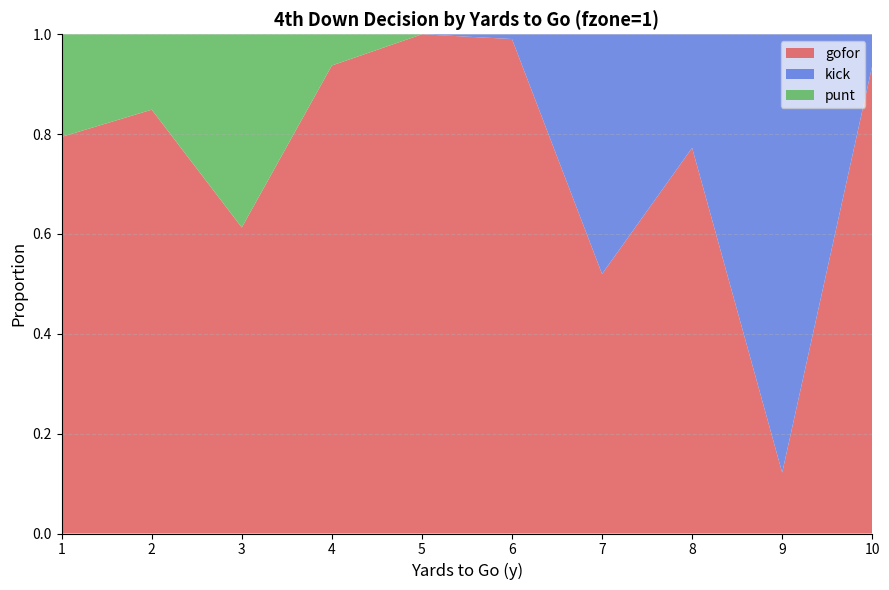

Reading right to left, transcribe all the data shown in this chart.

gofor: 0.9	0.1	0.8	0.5	1.0	1.0	0.9	0.6	0.8	0.8
kick: 0.1	0.9	0.2	0.5	0.0	0.0	0.0	0.0	0.0	0.0
punt: 0.0	0.0	0.0	0.0	0.0	0.0	0.1	0.4	0.2	0.2